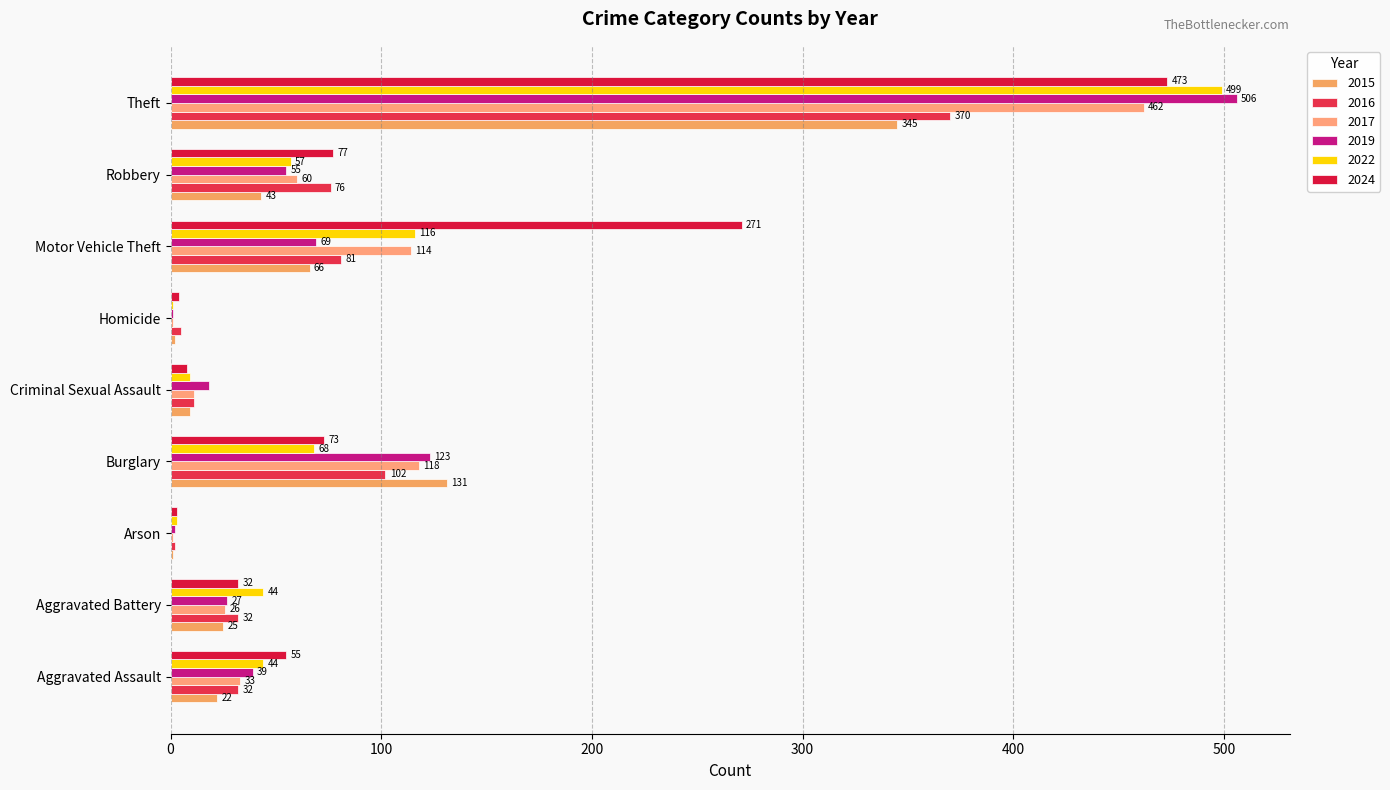

At which category is the sum across all series the highest?

Theft